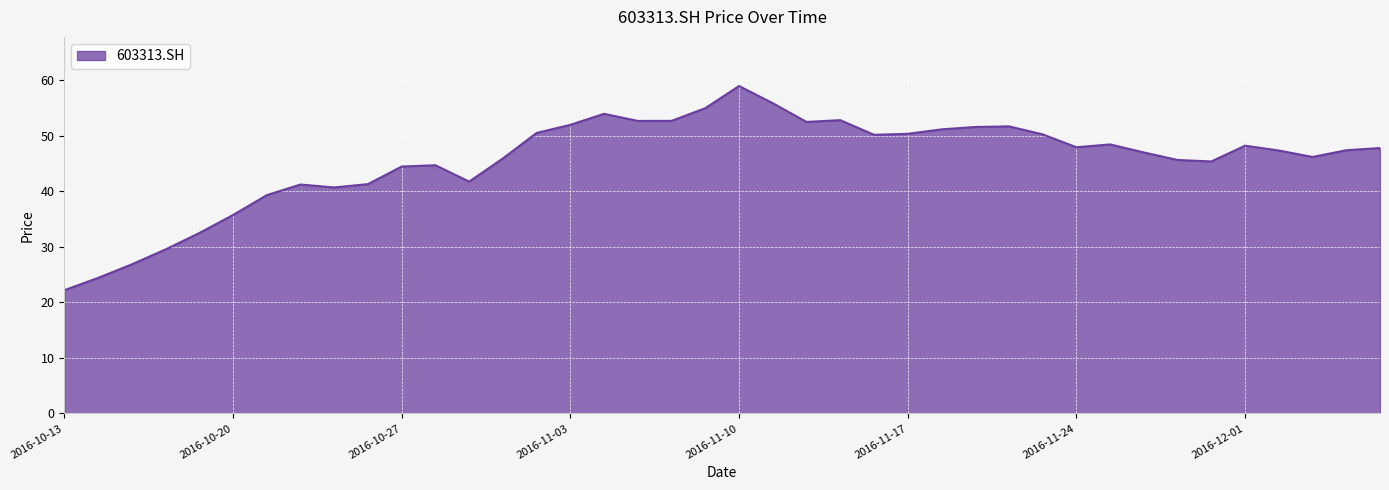

What is the greatest value displayed?

59.0